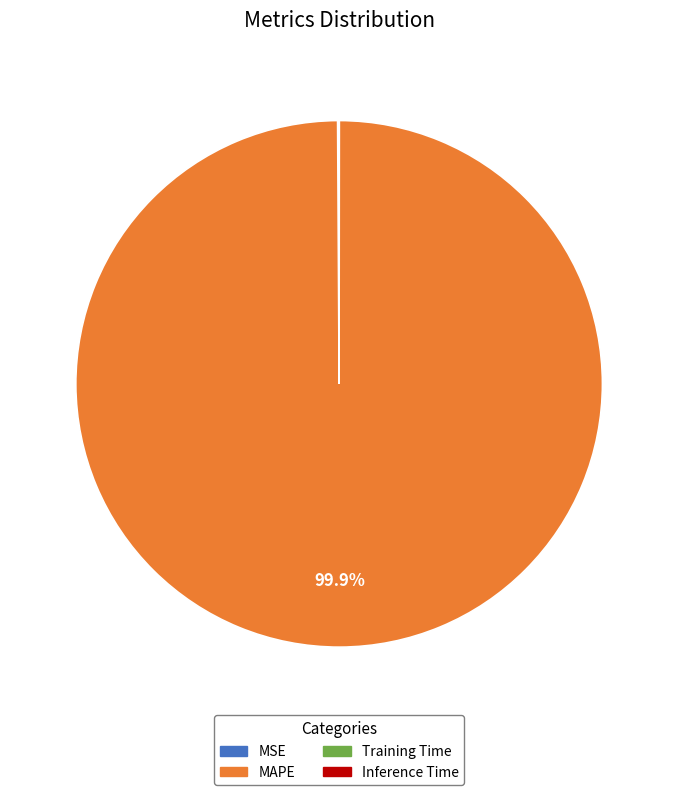

Is there a majority slice in this chart?

Yes